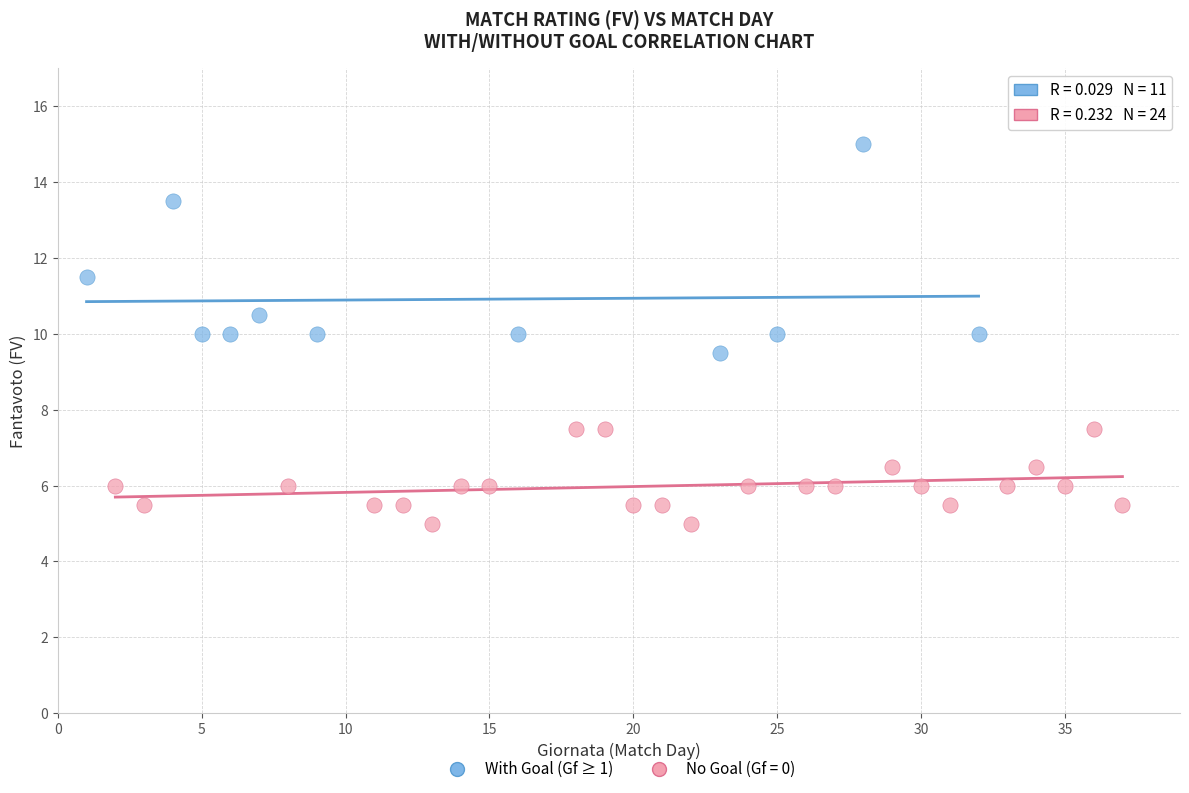

Which series has the widest spread of Y values?

With Goal (Gf ≥ 1)